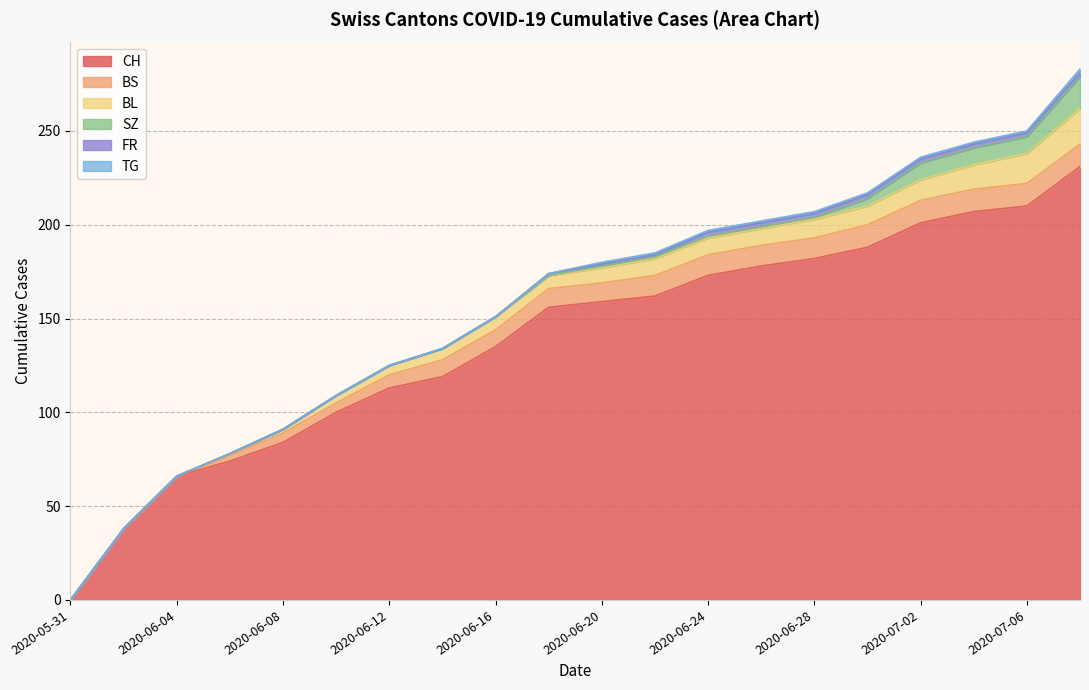

Count the FR values in the range 0 to 2.

20